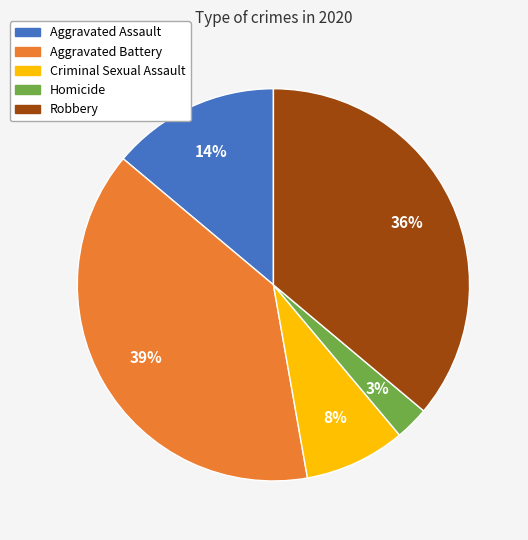

Is there any slice that represents more than half of the pie?

No